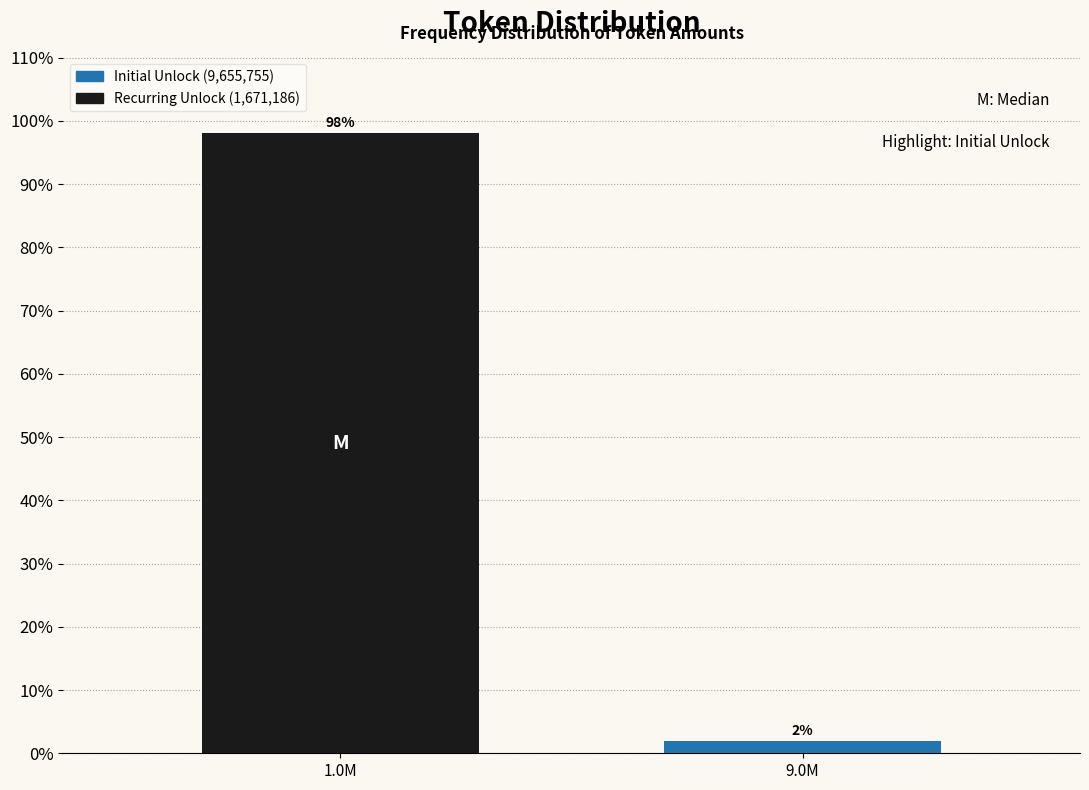

What is the sum of all values?

100.0